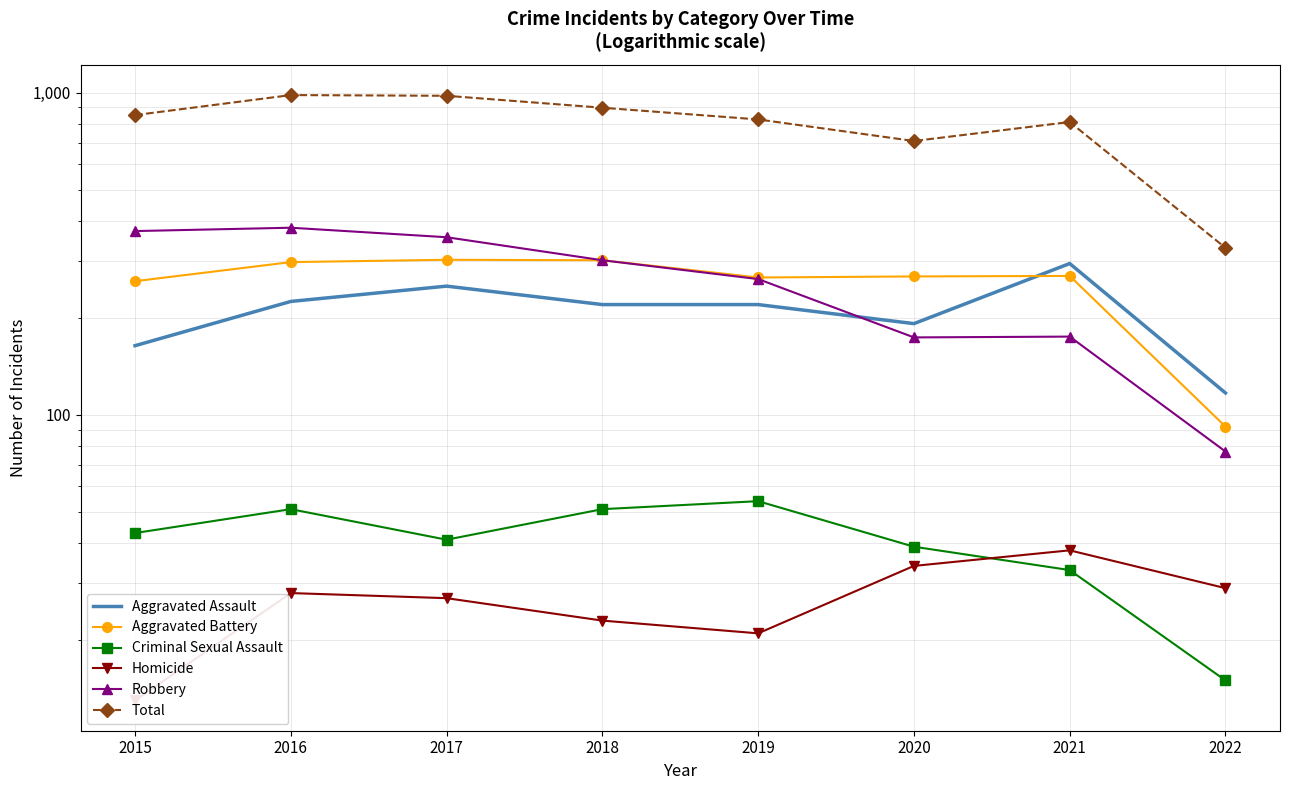

Count the number of categories in the chart.

8